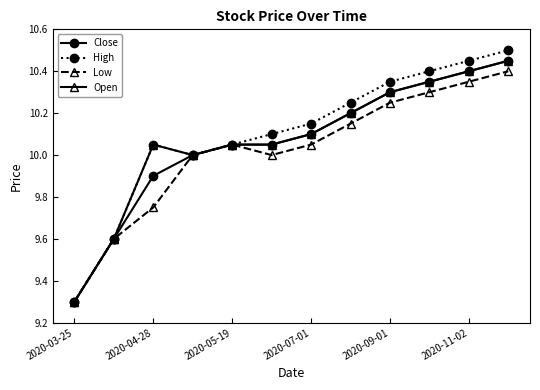

What are all the series names shown in the legend?

Close, High, Low, Open